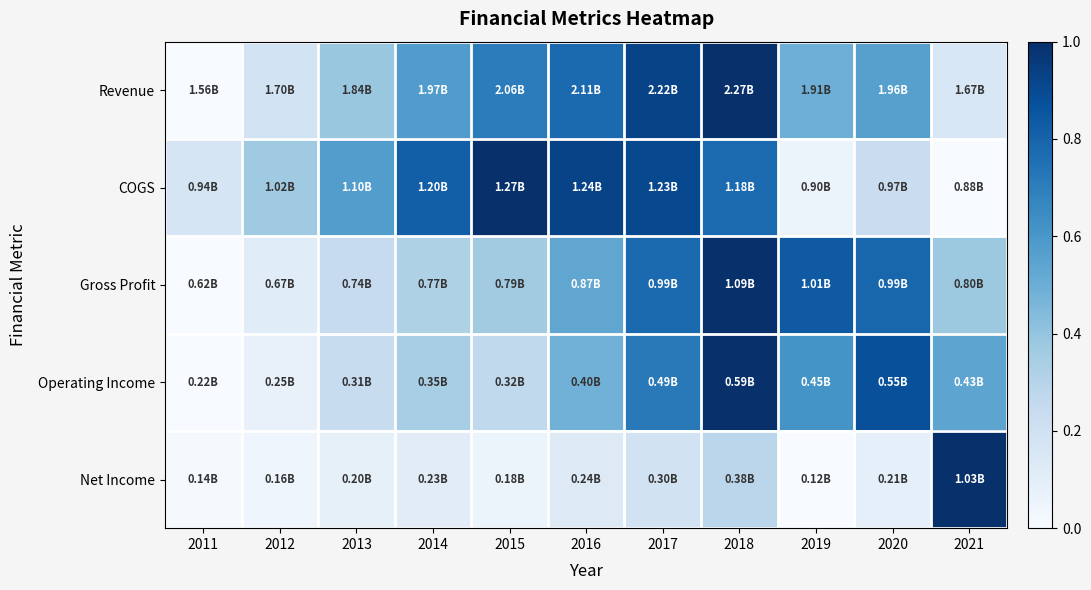

Reading right to left, extract all data points from this chart.

Revenue: 2021=0.2	2020=0.6	2019=0.5	2018=1.0	2017=0.9	2016=0.8	2015=0.7	2014=0.6	2013=0.4	2012=0.2	2011=0.0
COGS: 2021=0.0	2020=0.2	2019=0.1	2018=0.8	2017=0.9	2016=0.9	2015=1.0	2014=0.8	2013=0.6	2012=0.4	2011=0.2
Gross Profit: 2021=0.4	2020=0.8	2019=0.8	2018=1.0	2017=0.8	2016=0.5	2015=0.4	2014=0.3	2013=0.2	2012=0.1	2011=0.0
Operating Income: 2021=0.5	2020=0.9	2019=0.6	2018=1.0	2017=0.7	2016=0.5	2015=0.3	2014=0.3	2013=0.2	2012=0.1	2011=0.0
Net Income: 2021=1.0	2020=0.1	2019=0.0	2018=0.3	2017=0.2	2016=0.1	2015=0.1	2014=0.1	2013=0.1	2012=0.0	2011=0.0